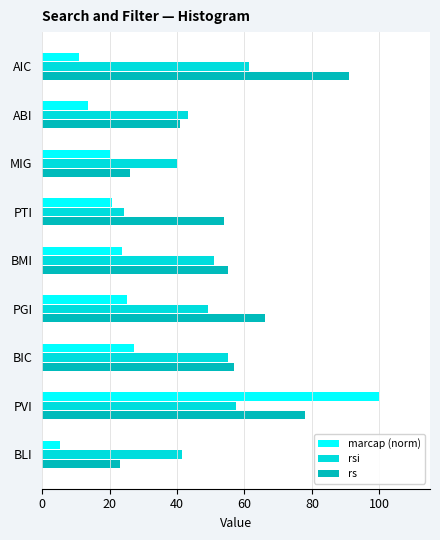

Which category has the highest value in the rs series?

AIC